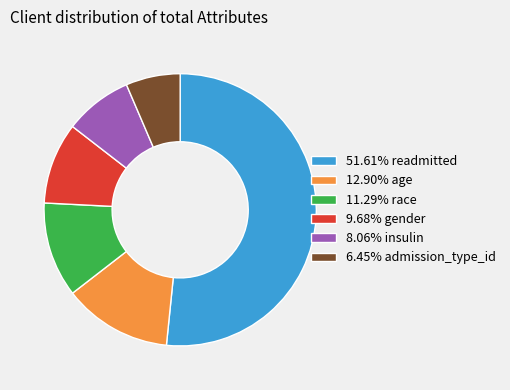

Is there a majority slice in this chart?

Yes